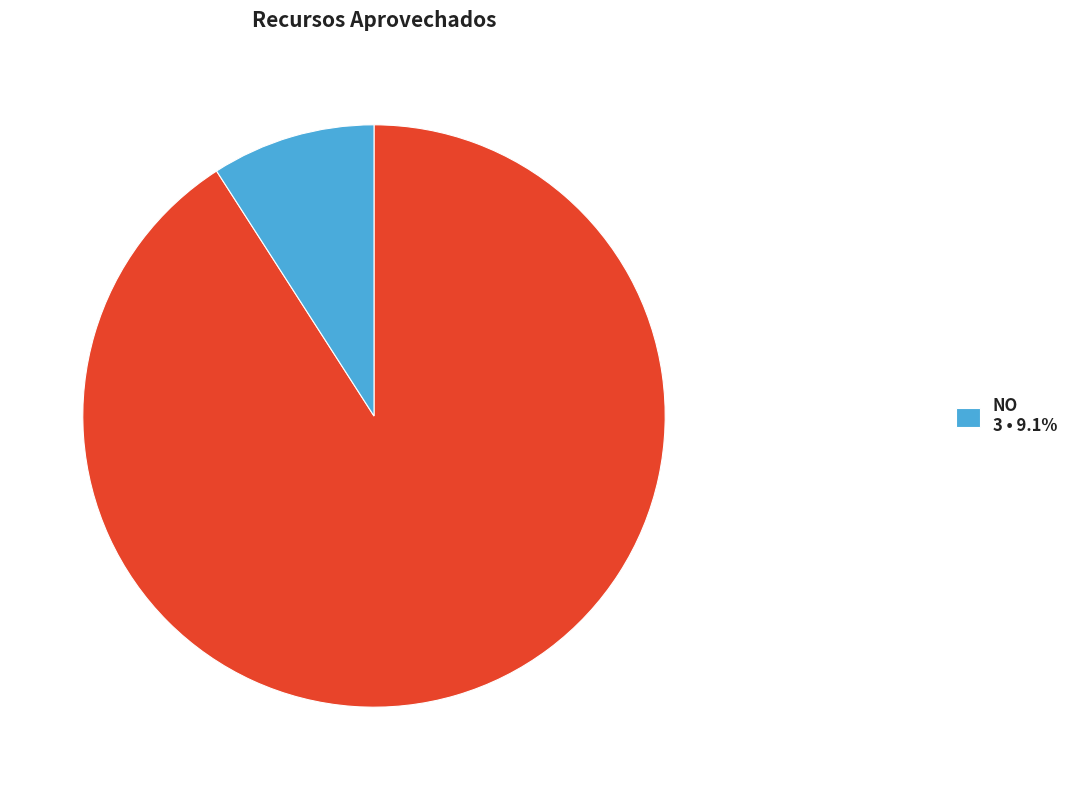

Is there any slice that represents more than half of the pie?

Yes